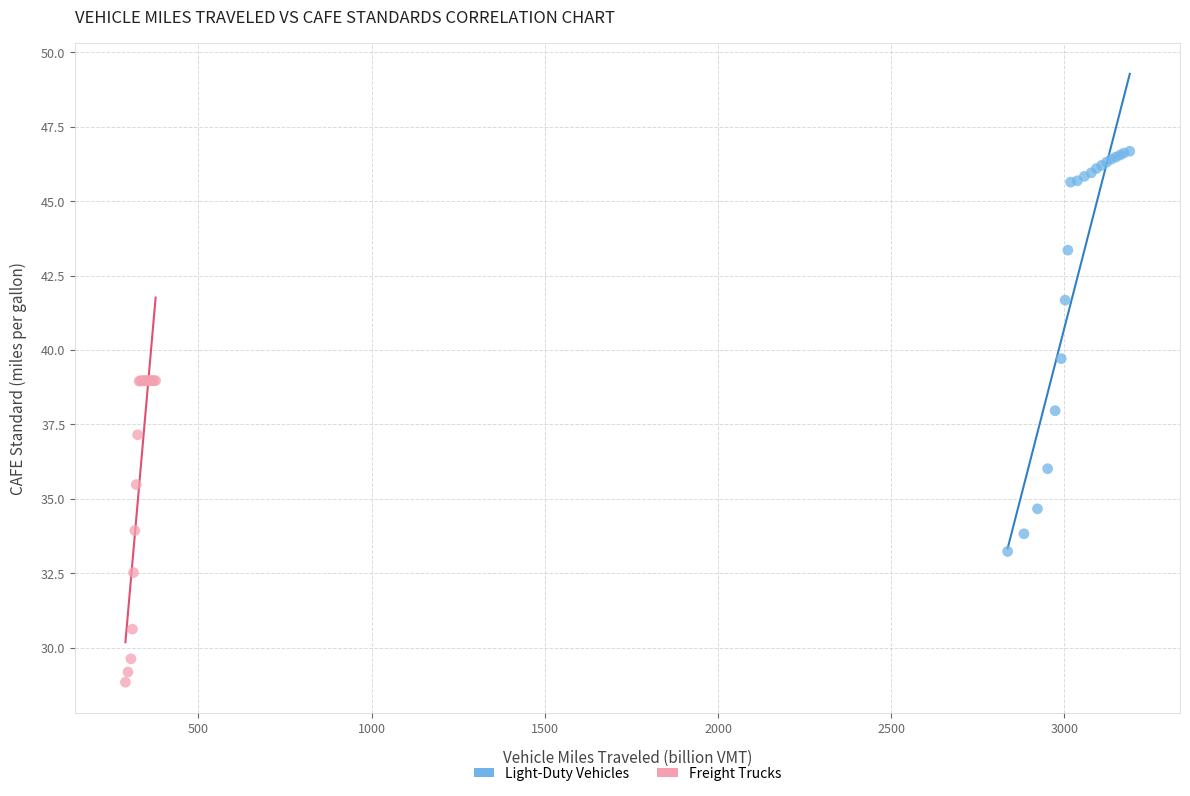

What are all the series names shown in the legend?

Light-Duty Vehicles, Freight Trucks